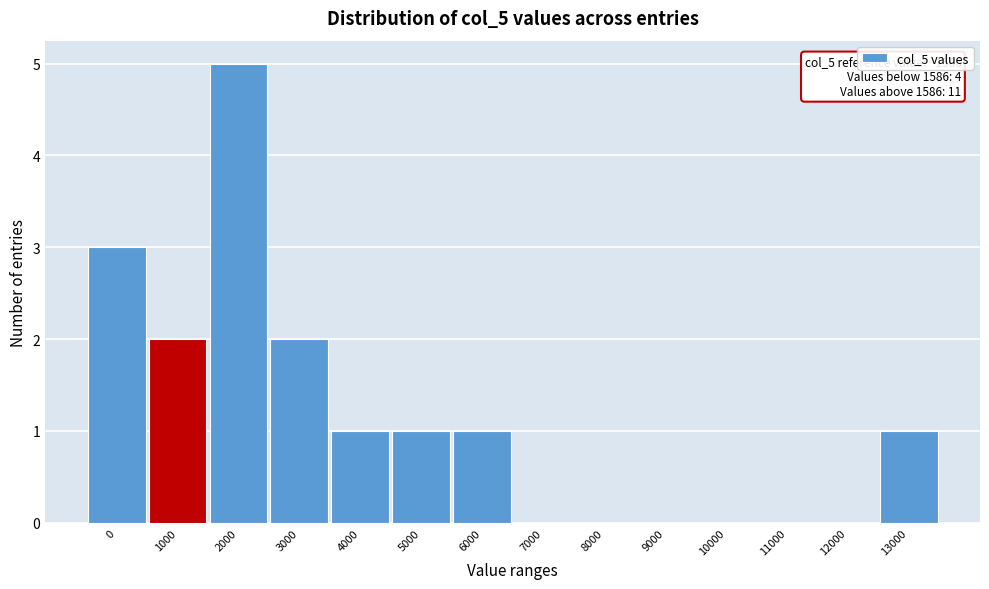

Reading left to right, list all the values displayed in this chart.

0=3	1000=2	2000=5	3000=2	4000=1	5000=1	6000=1	7000=0	8000=0	9000=0	10000=0	11000=0	12000=0	13000=1